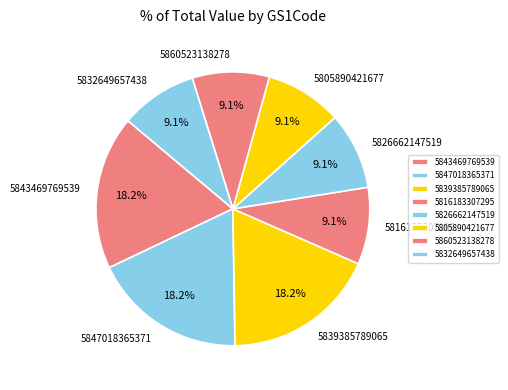

To the nearest percent, what portion does 5816183307295 represent?

9%